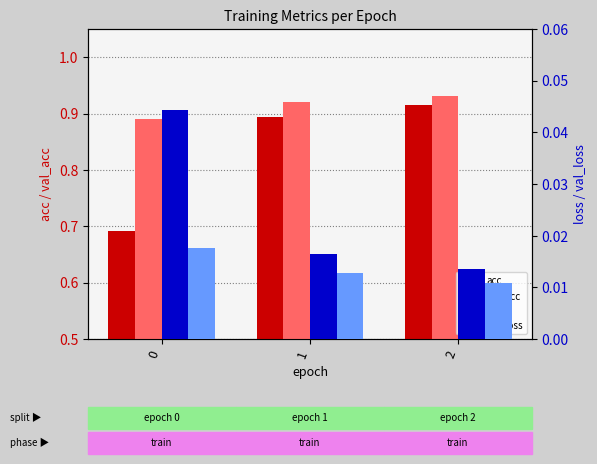

How many data points does each series have?

3